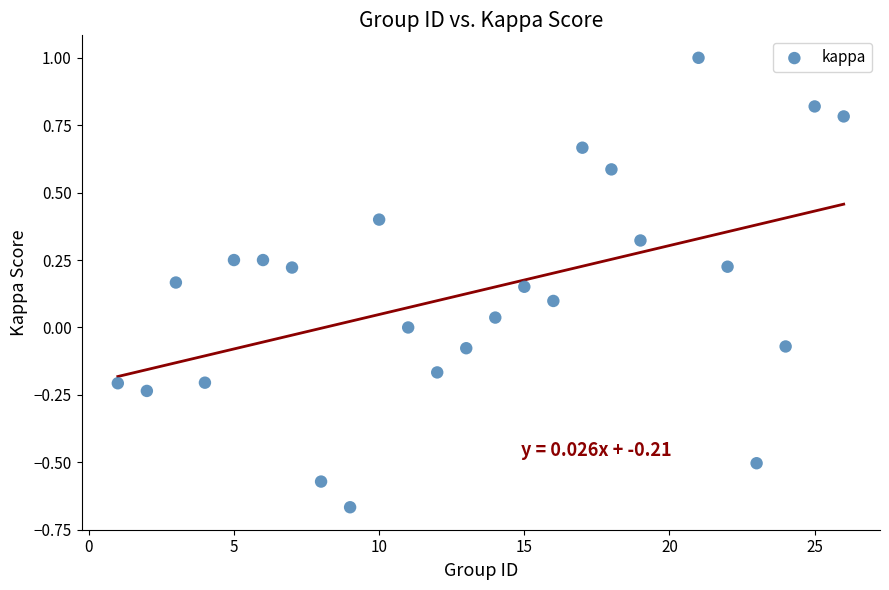

What is the range of Y values (max minus min)?

1.7